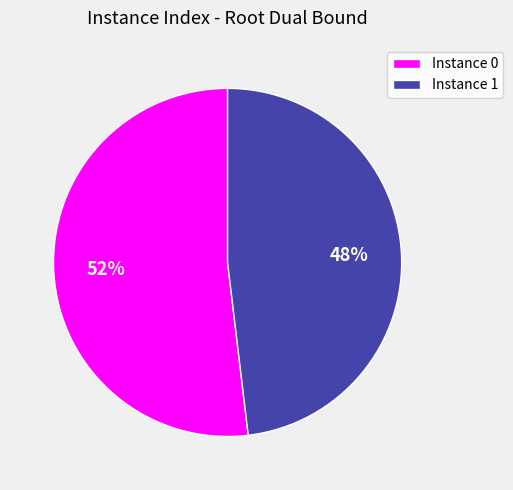

Does any single category account for the majority?

Yes